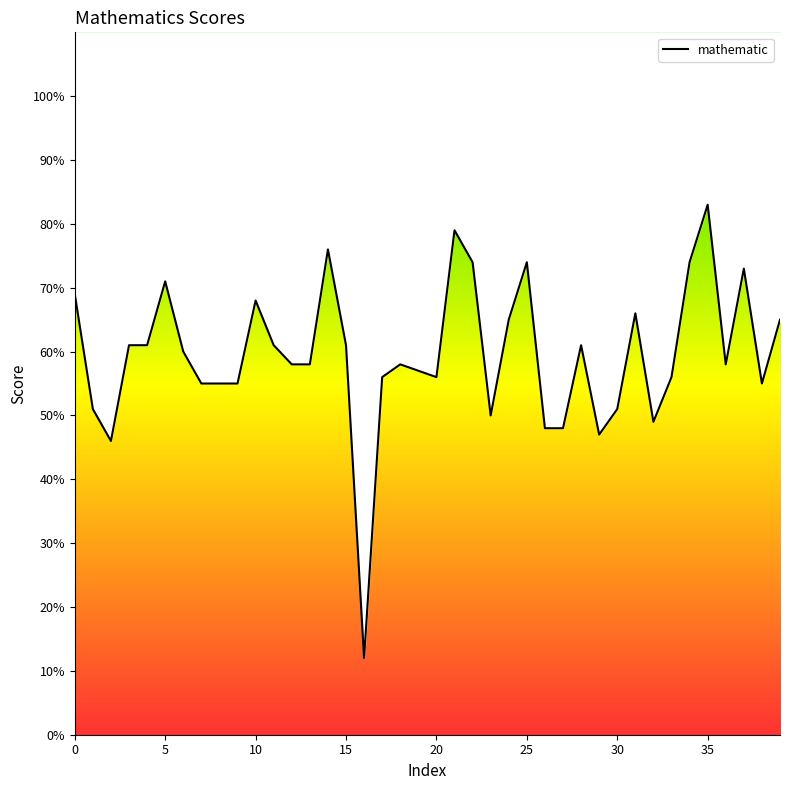

What is the value of the 28th point from the left?

48